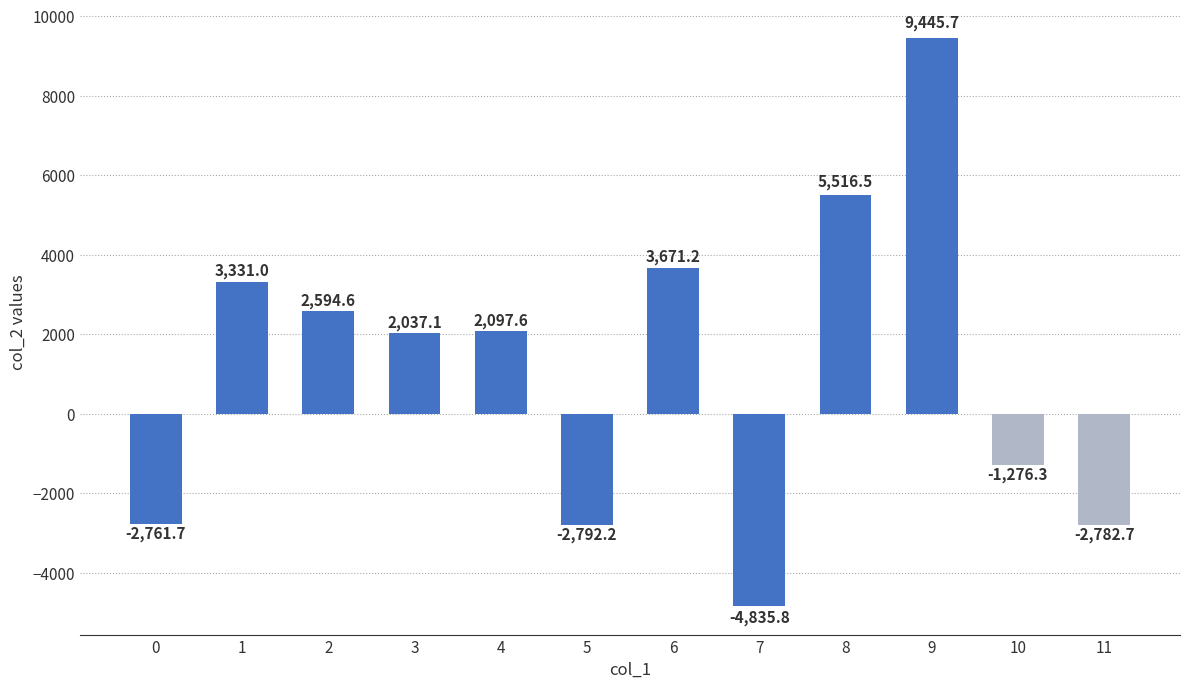

What value does the data have at 8?

5516.5